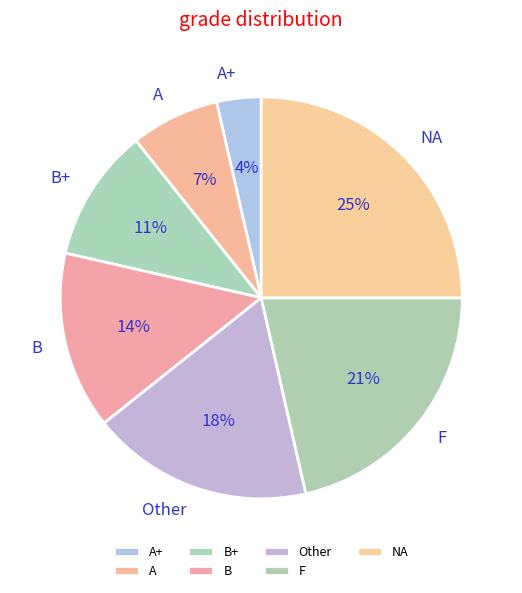

What is the ratio of the value at A to the value at F?

0.3